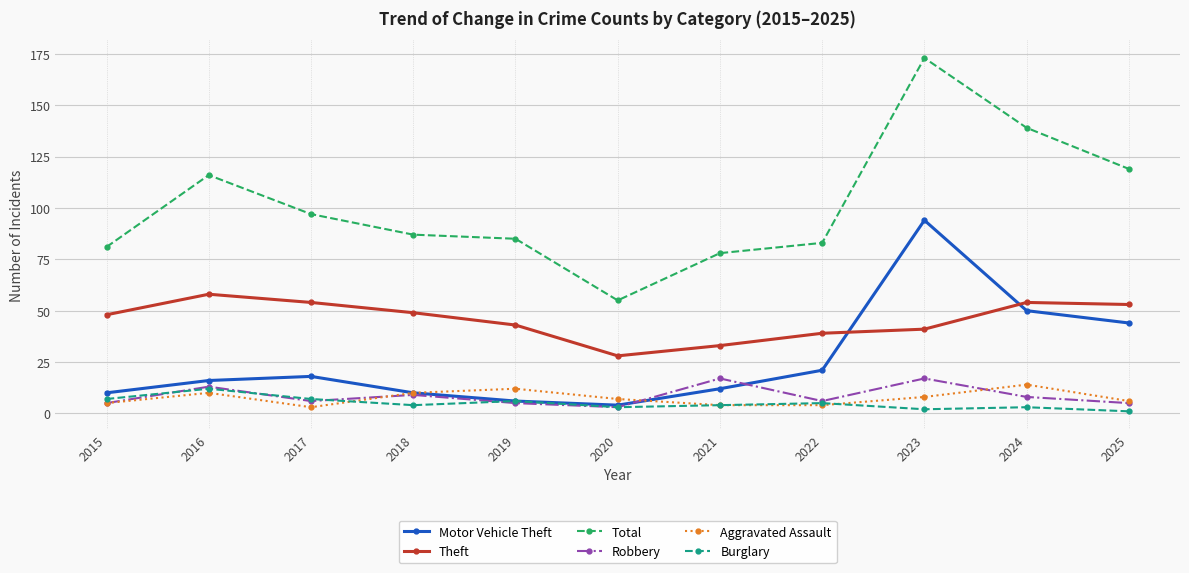

Count the number of data series in this chart.

6